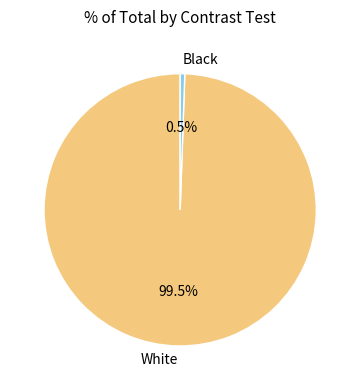

Which category accounts for the majority?

White